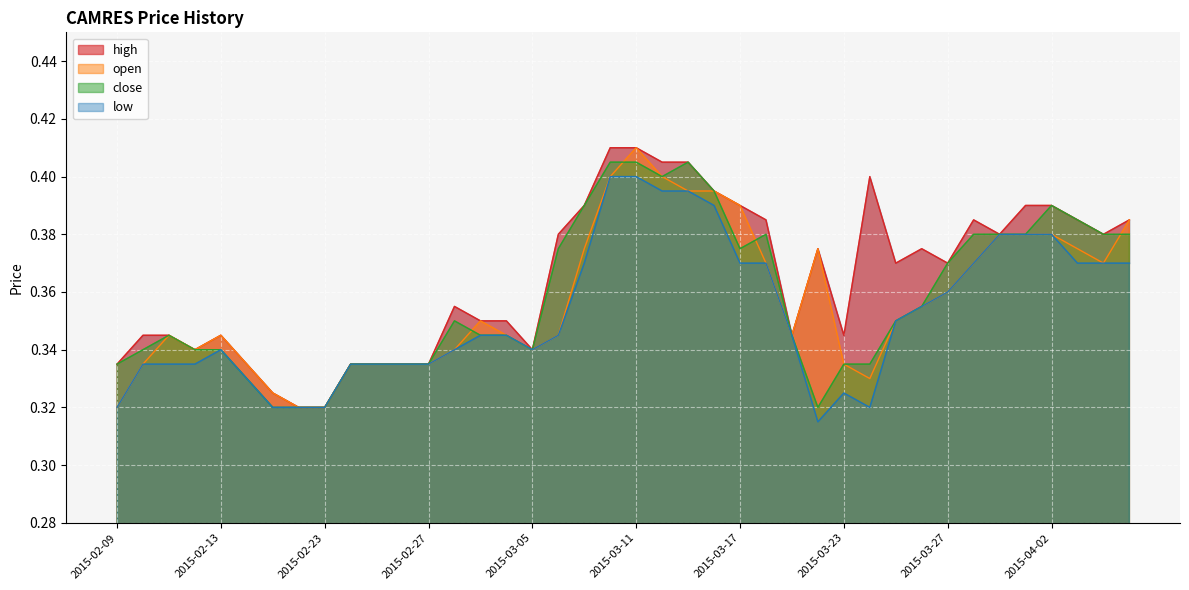

Count the number of categories in the chart.

40